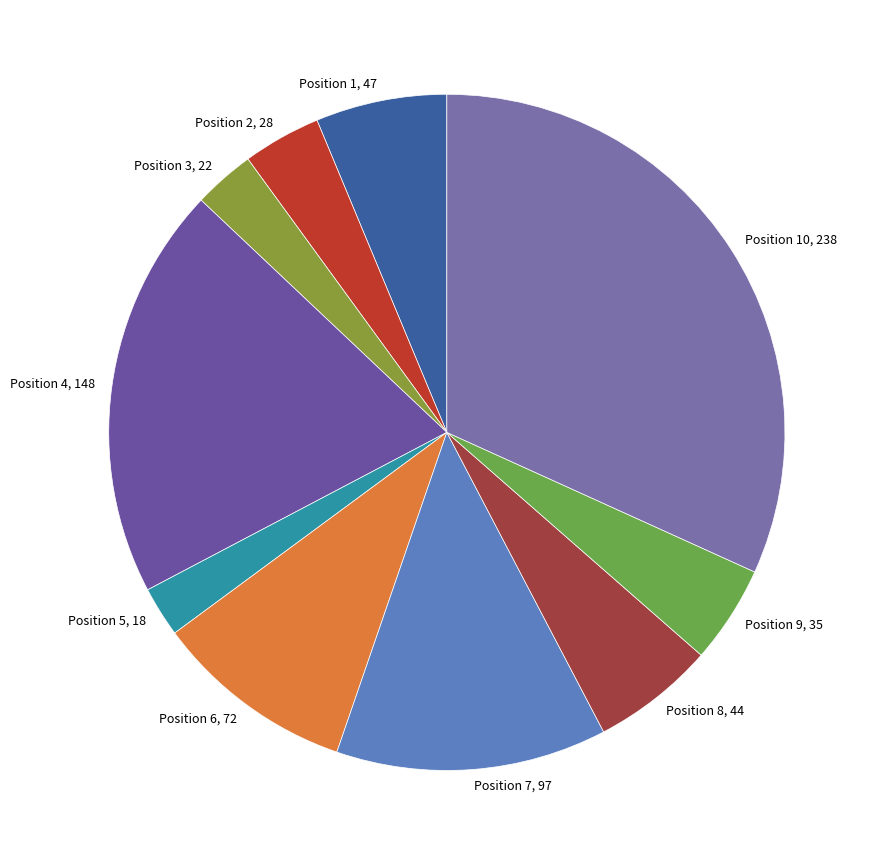

Approximately how many times larger is the value at 8 compared to 10?

0.2